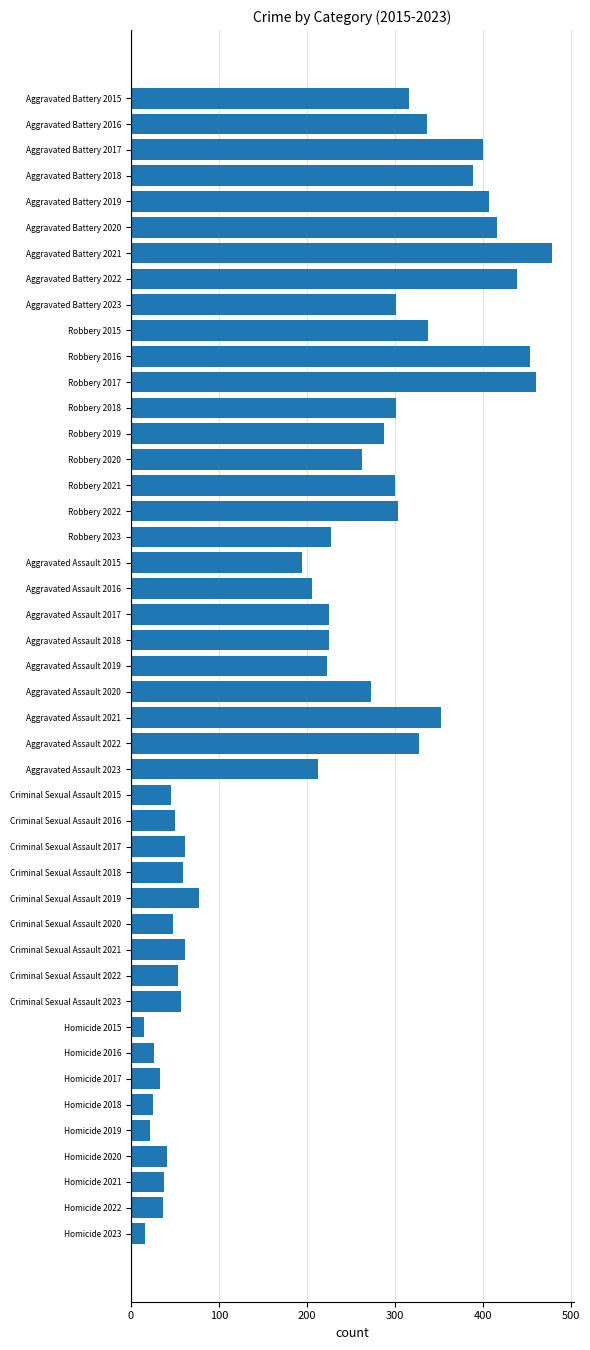

What is the difference between the maximum and minimum values?

464